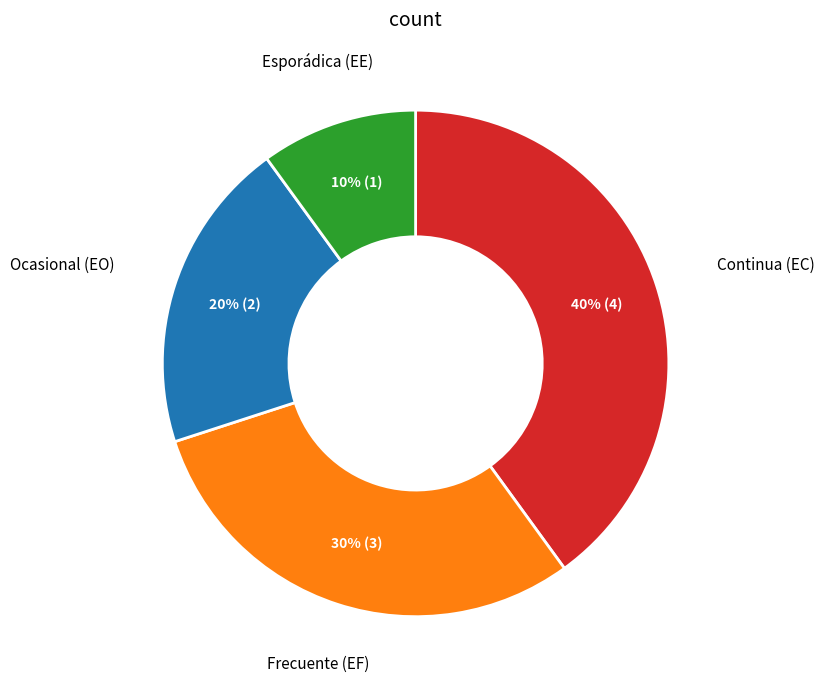

True or false: Esporádica (EE) accounts for 10% of the total.

True